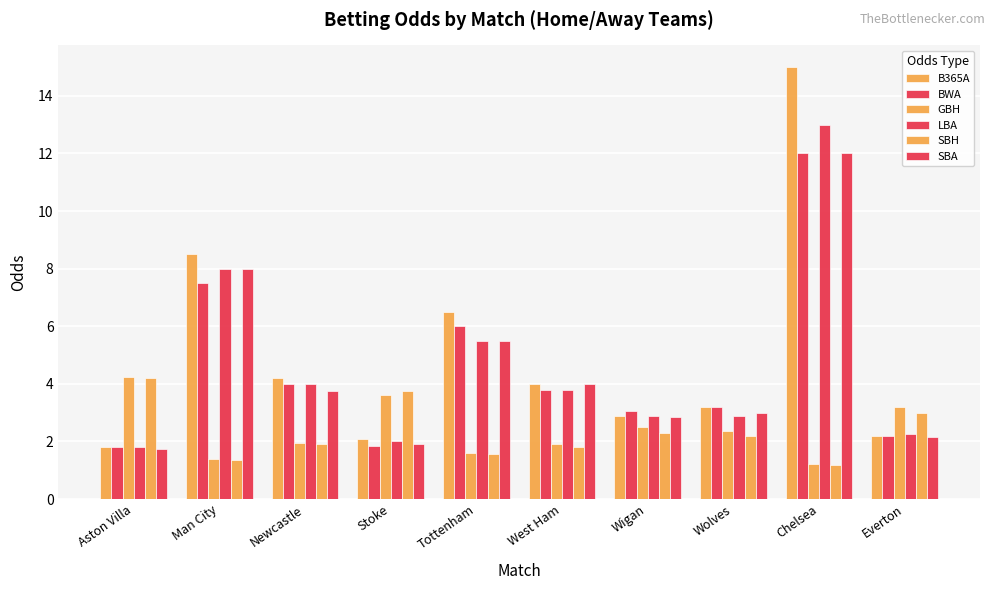

True or false: SBH has a value of 1.8 at West Ham.

True